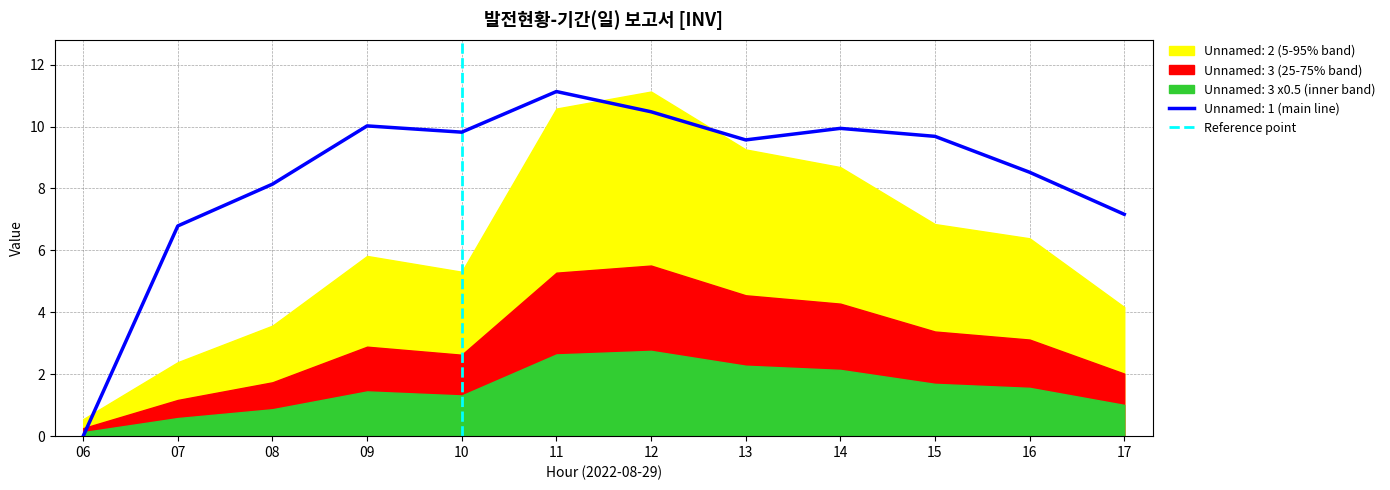

Is it true that Unnamed: 1 (main line) equals 7.2 at 17?

True